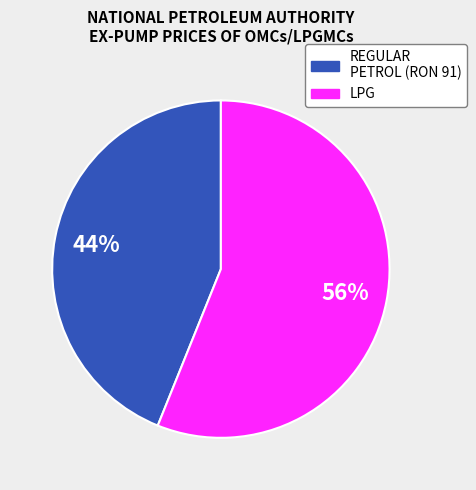

To the nearest percent, what is the average slice percentage?

50%